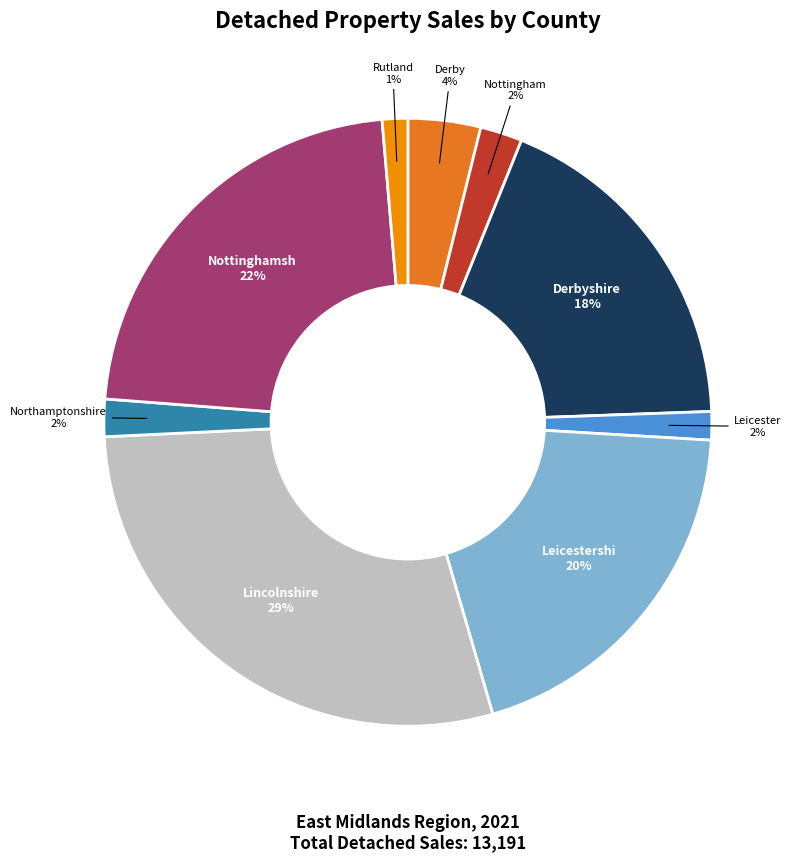

To the nearest percent, what is the average slice percentage?

11%